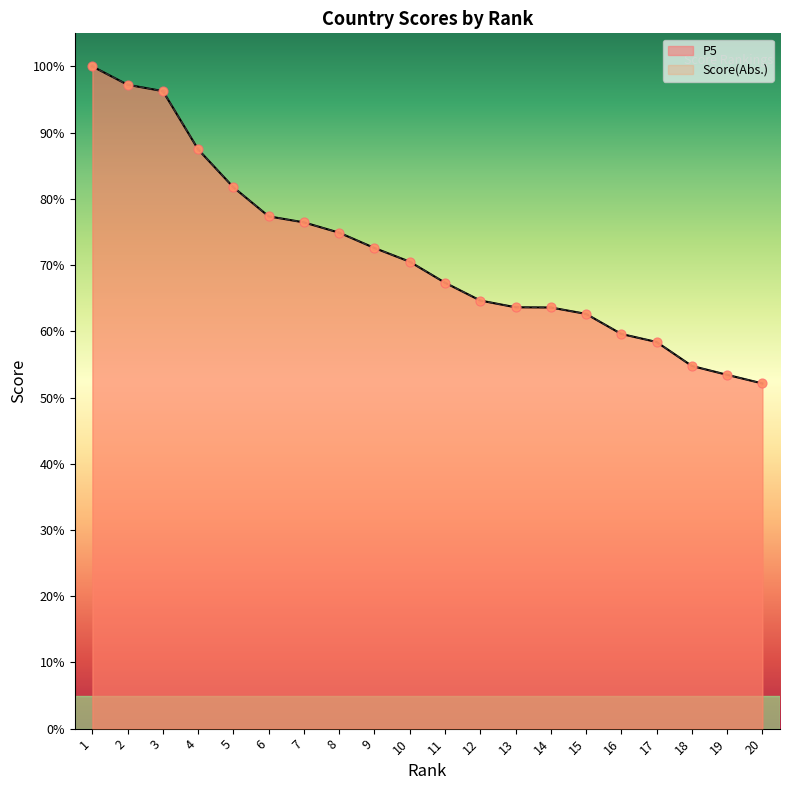

What is the total value across all series at 1?

200.0